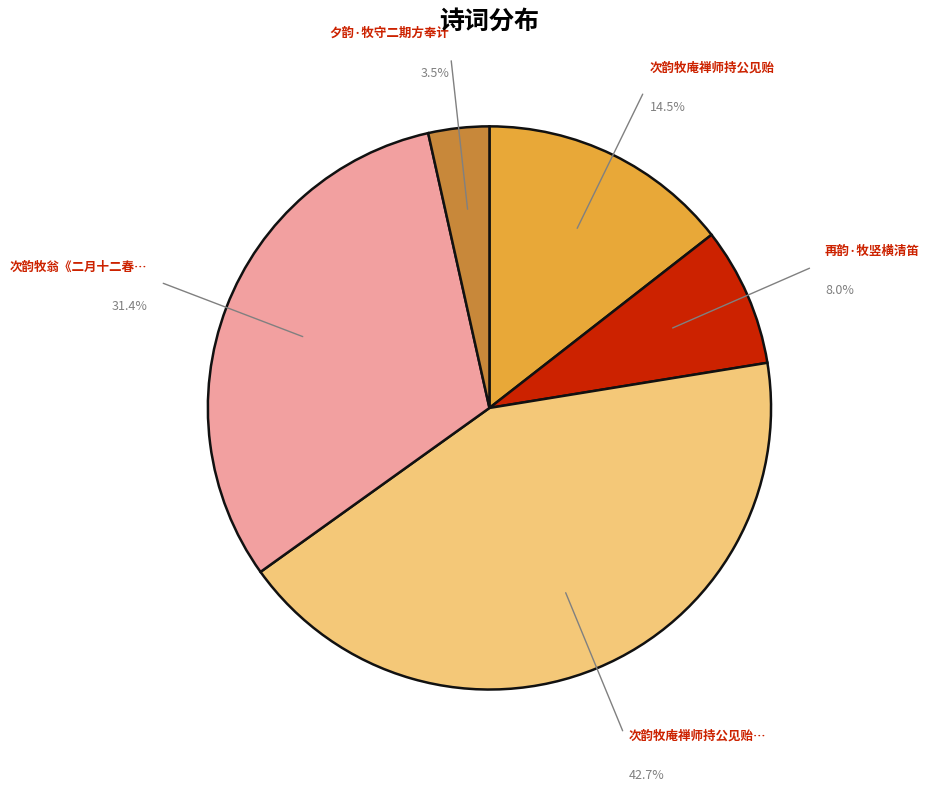

Does any single category account for the majority?

No